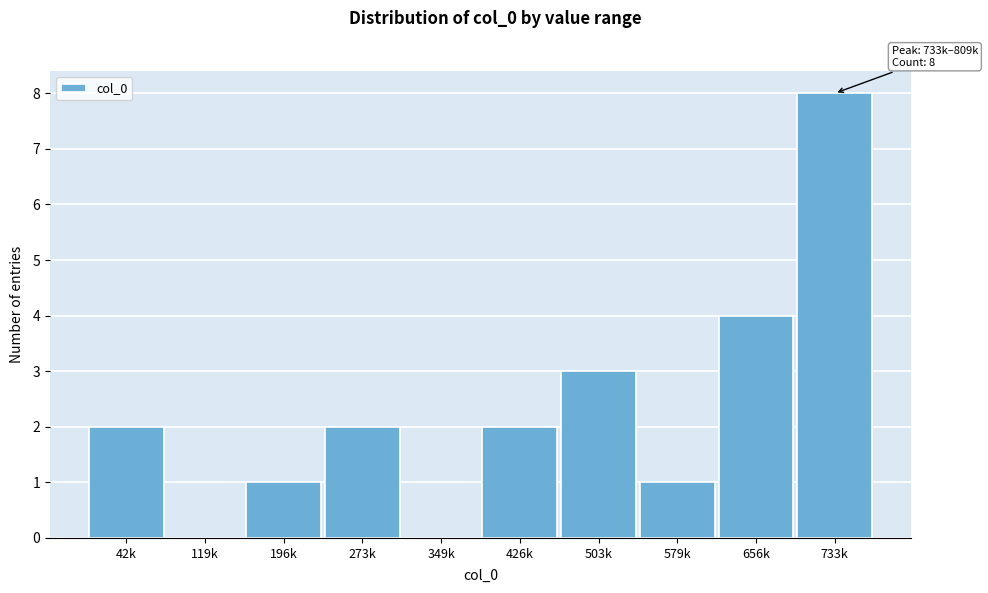

Reading left to right, transcribe all the data shown in this chart.

42k=2	119k=0	196k=1	273k=2	349k=0	426k=2	503k=3	579k=1	656k=4	733k=8